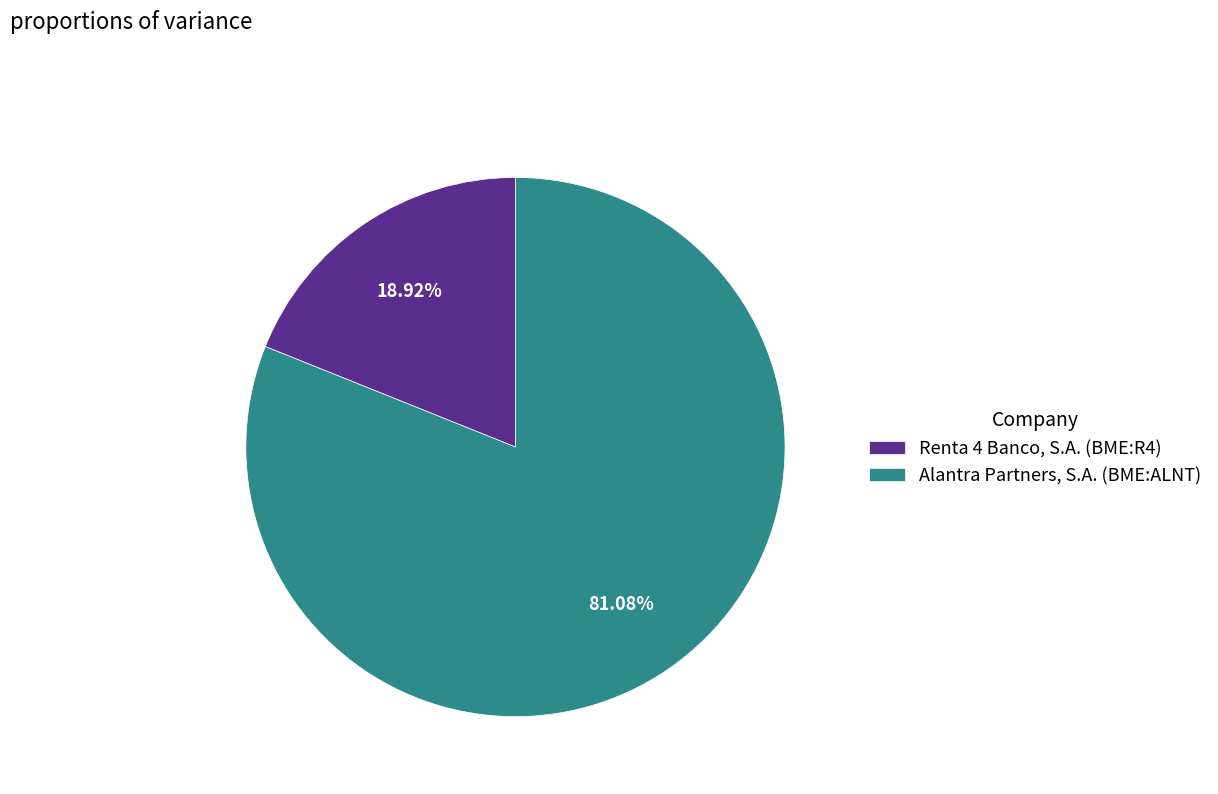

Is Renta 4 Banco, S.A. (BME:R4) the majority of the pie?

No